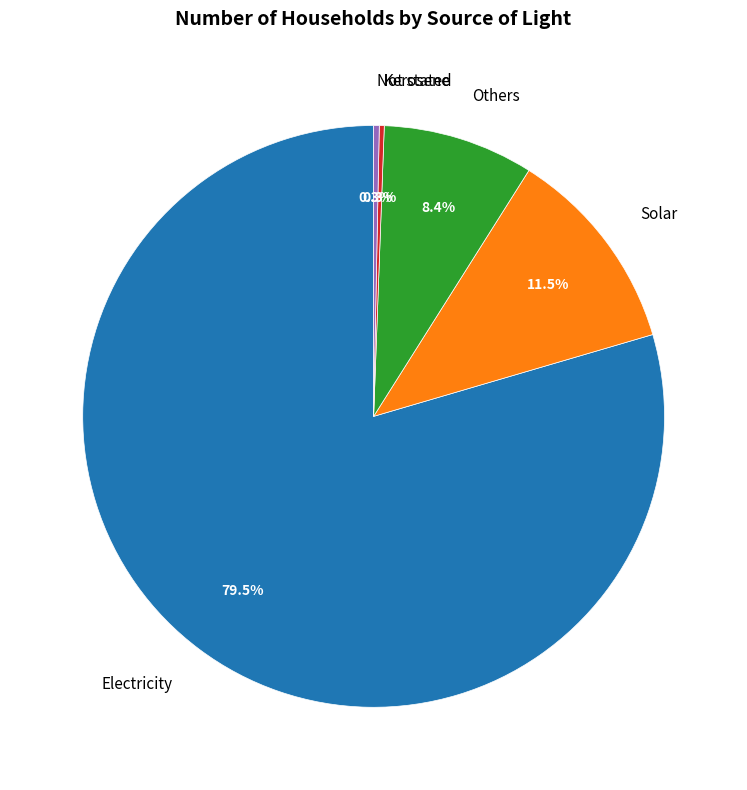

Is the sum of Solar and Others greater than half?

No